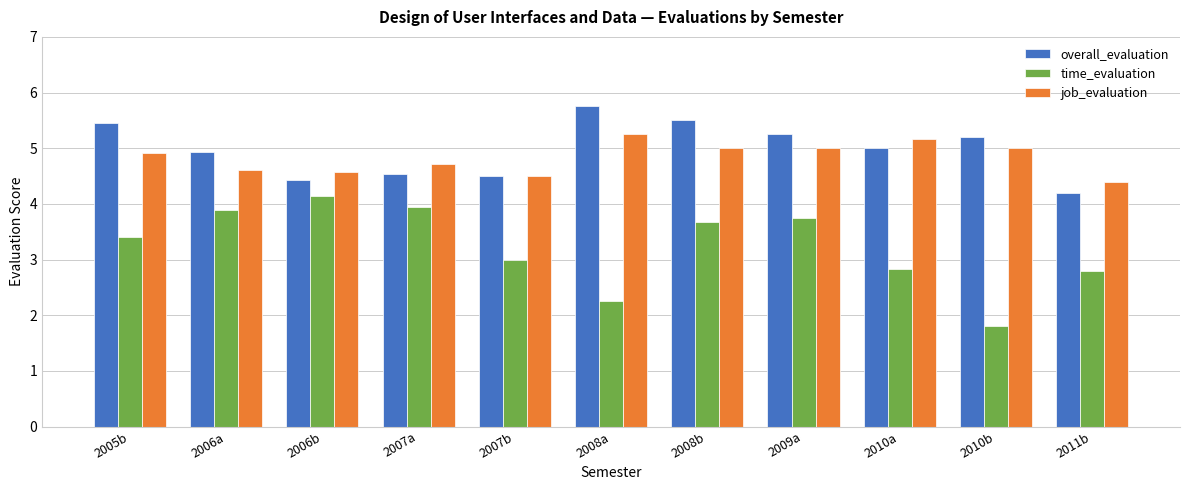

At which category does the chart reach its minimum across all series?

2010b